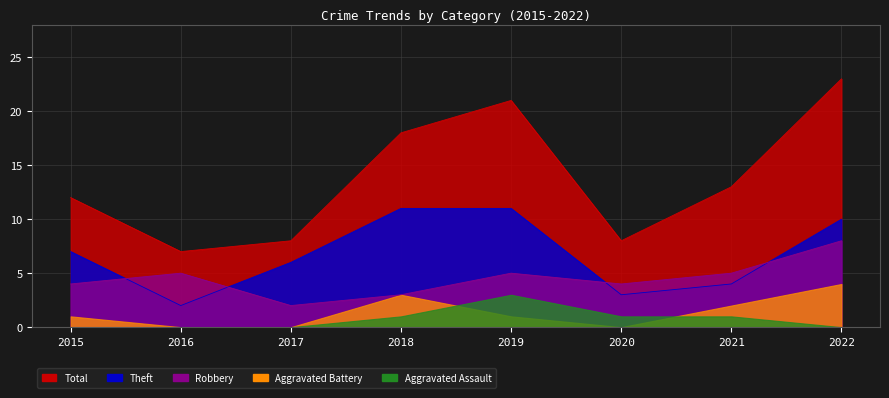

What is the sum of the Total values at 2017 and 2015?

20